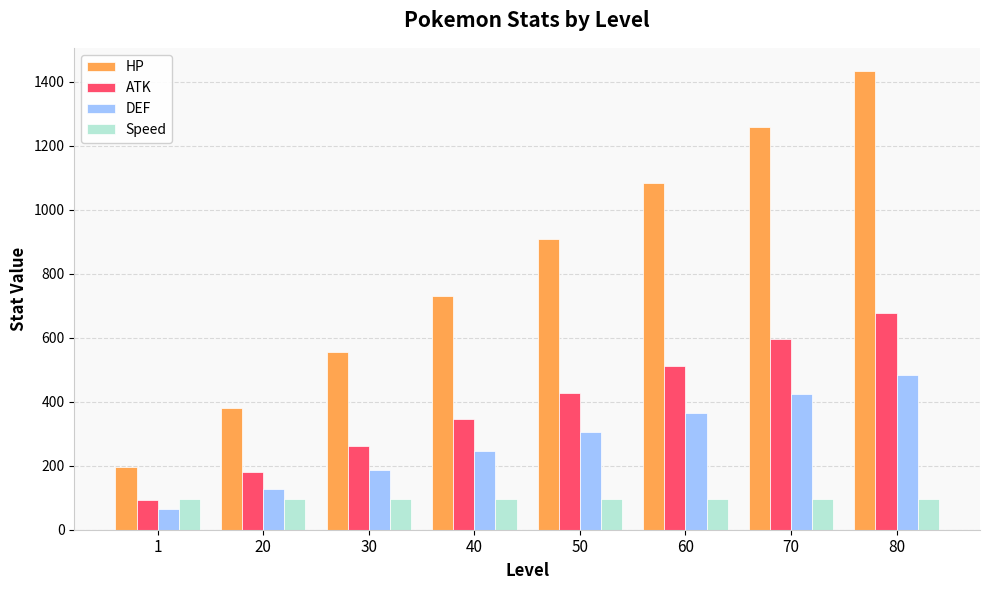

What is the minimum value for Speed?

96